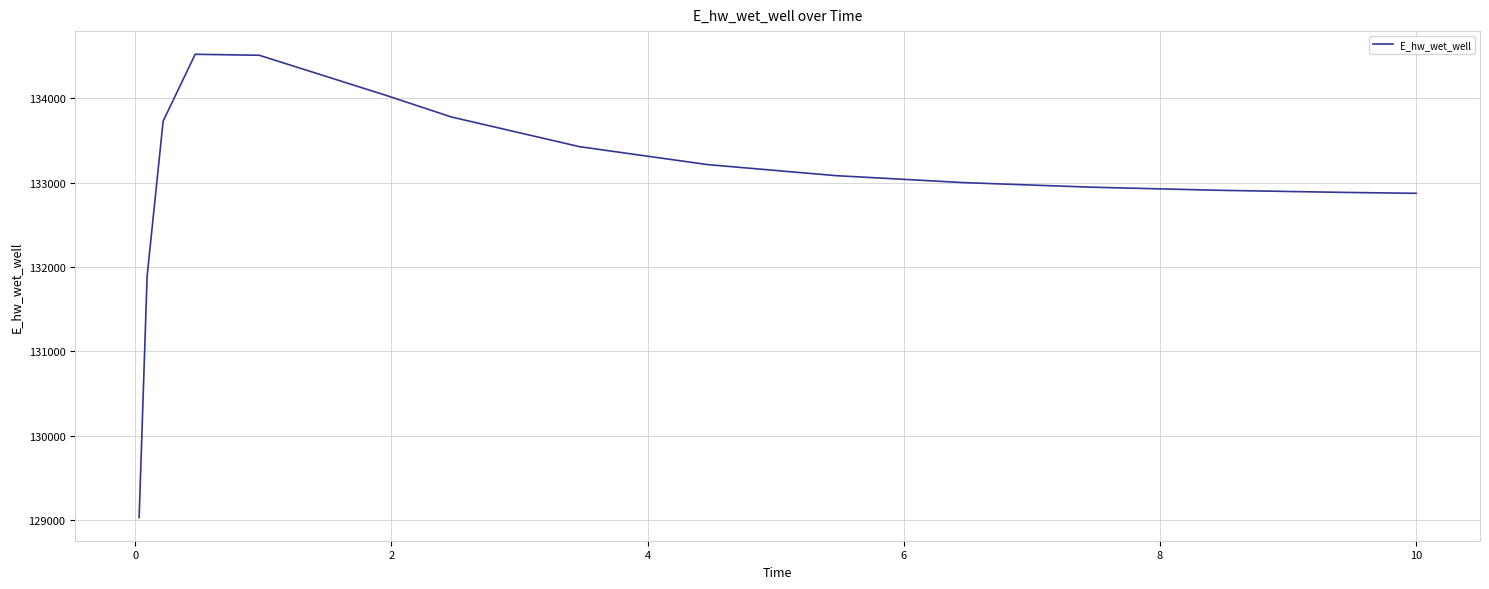

What is the average value?

133054.0